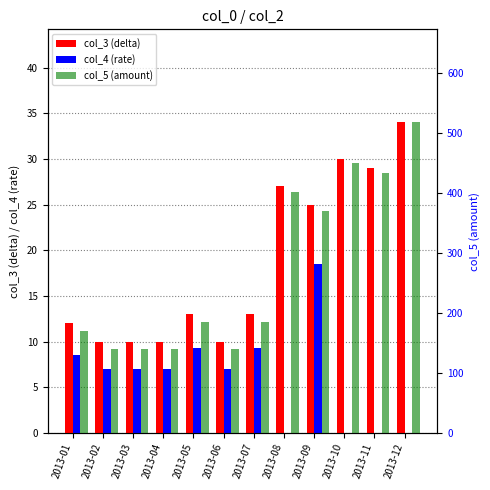

True or false: col_4 (rate) has a value of 0.0 at 2013-12.

True